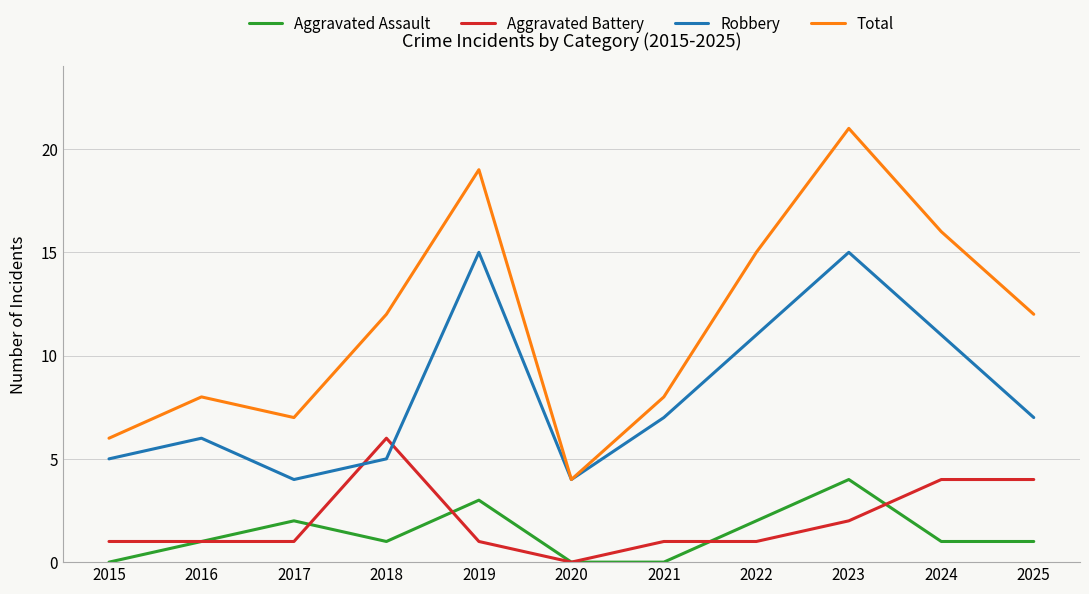

Between 2023 and 2024, which series saw the biggest shift?

Total